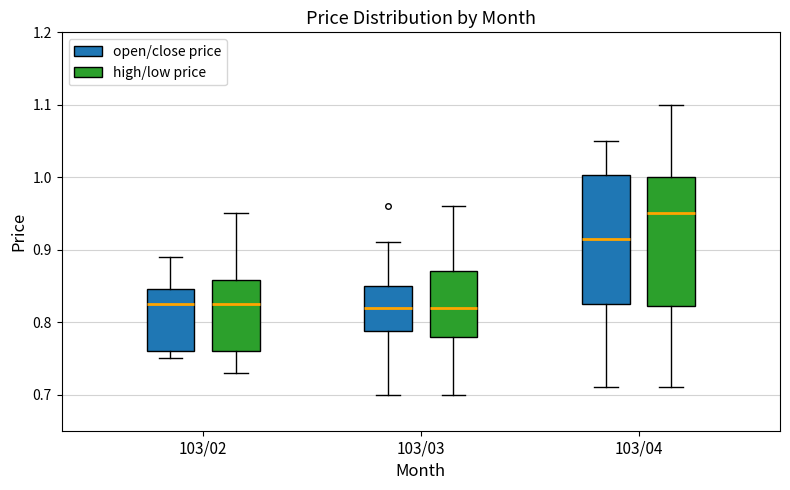

Reading left to right, read every box against the y-axis: the position of its median line, the range the box covers, and the ends of its whiskers. The values are not printed on the chart, so give them approximately, as read against the axis.

103/02 (open/close price): median 0.83, box 0.76 to 0.85, whiskers 0.75 to 0.89
103/02 (high/low price): median 0.83, box 0.76 to 0.86, whiskers 0.73 to 0.95
103/03 (open/close price): median 0.82, box 0.79 to 0.85, whiskers 0.70 to 0.91
103/03 (high/low price): median 0.82, box 0.78 to 0.87, whiskers 0.70 to 0.96
103/04 (open/close price): median 0.92, box 0.83 to 1.00, whiskers 0.71 to 1.05
103/04 (high/low price): median 0.95, box 0.82 to 1.00, whiskers 0.71 to 1.10